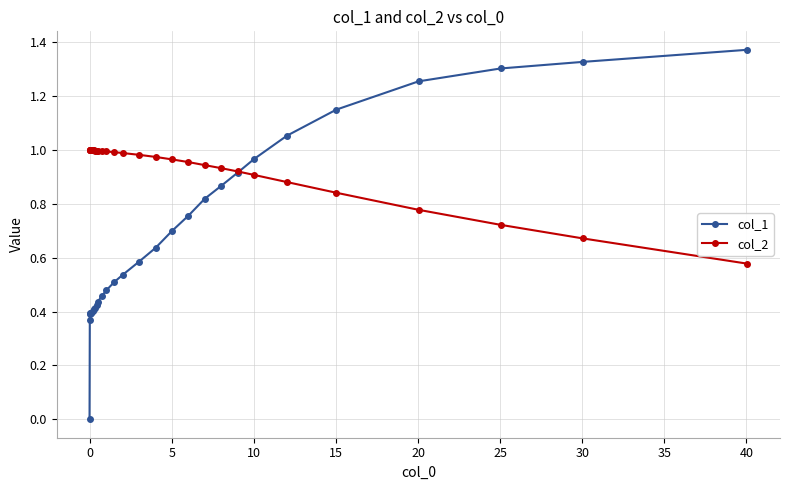

Which series has the largest total across all categories?

col_2